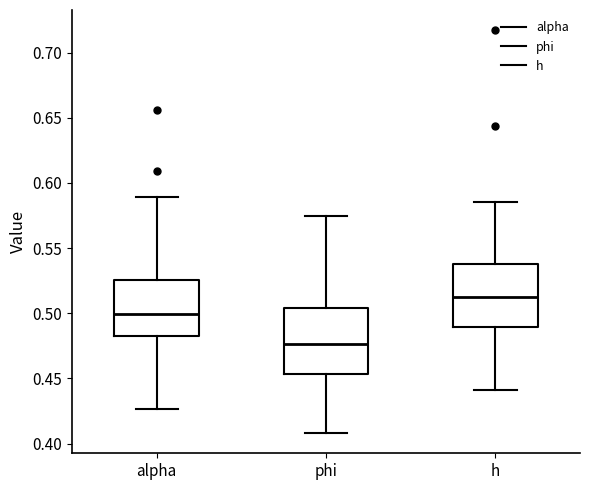

Which box's median line is the lowest?

phi